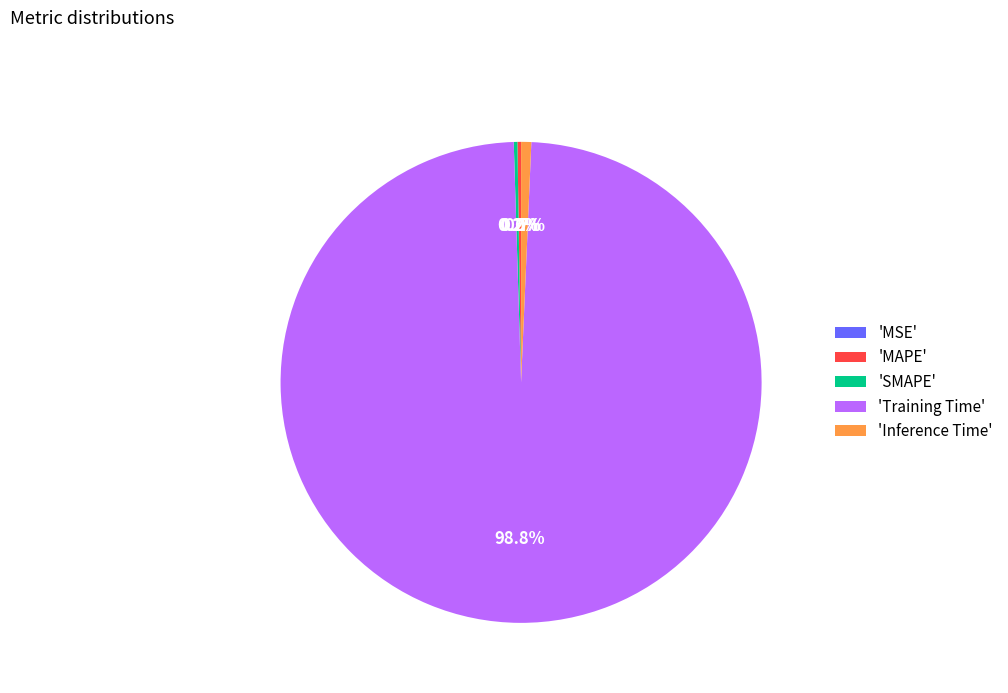

Which slice is the largest?

'Training Time'